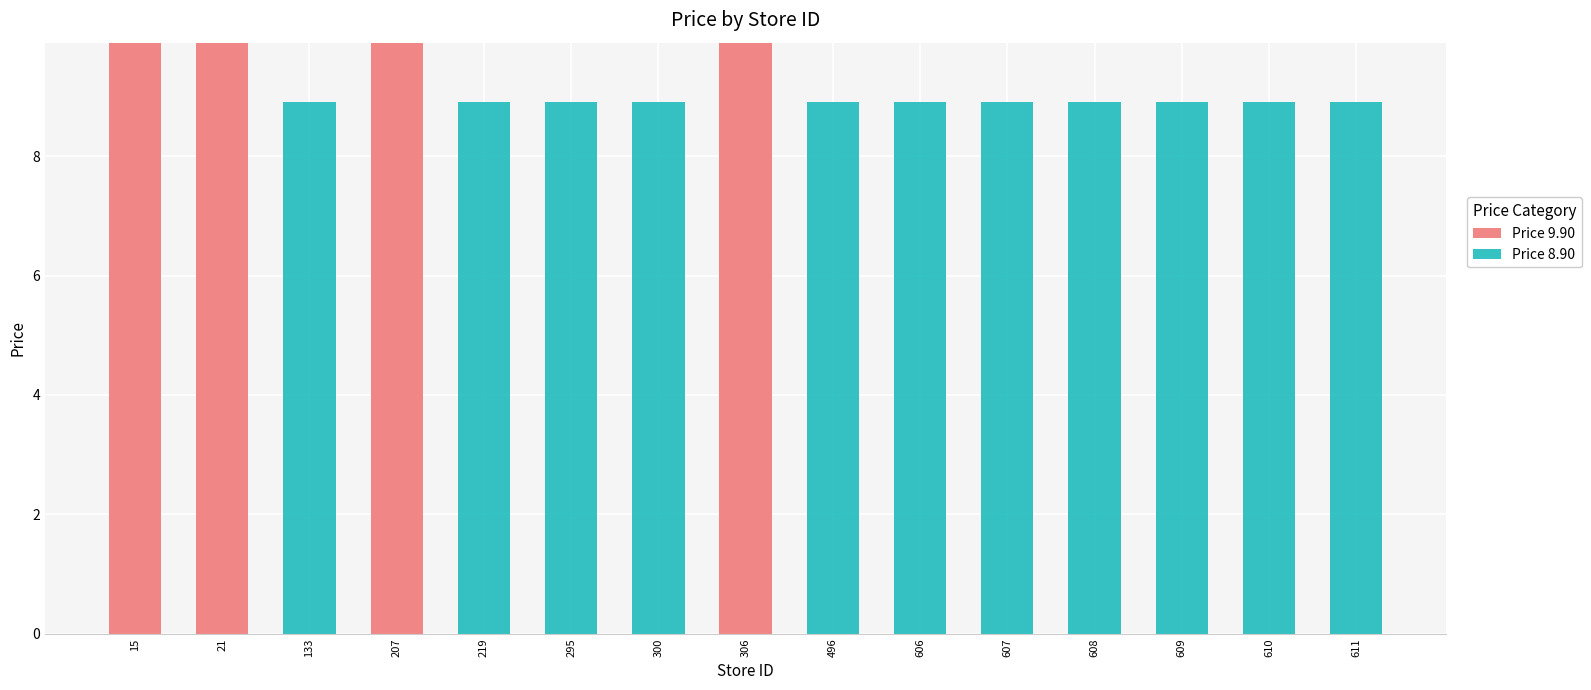

Reading right to left, what are the values for Price 9.90?

611=0.0	610=0.0	609=0.0	608=0.0	607=0.0	606=0.0	496=0.0	306=9.9	300=0.0	295=0.0	219=0.0	207=9.9	133=0.0	21=9.9	15=9.9